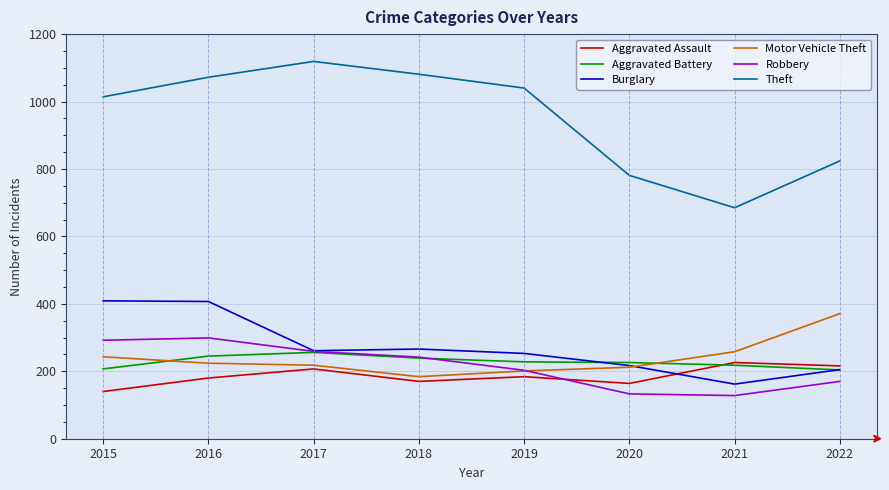

Between 2017 and 2021, which series saw the biggest shift?

Theft